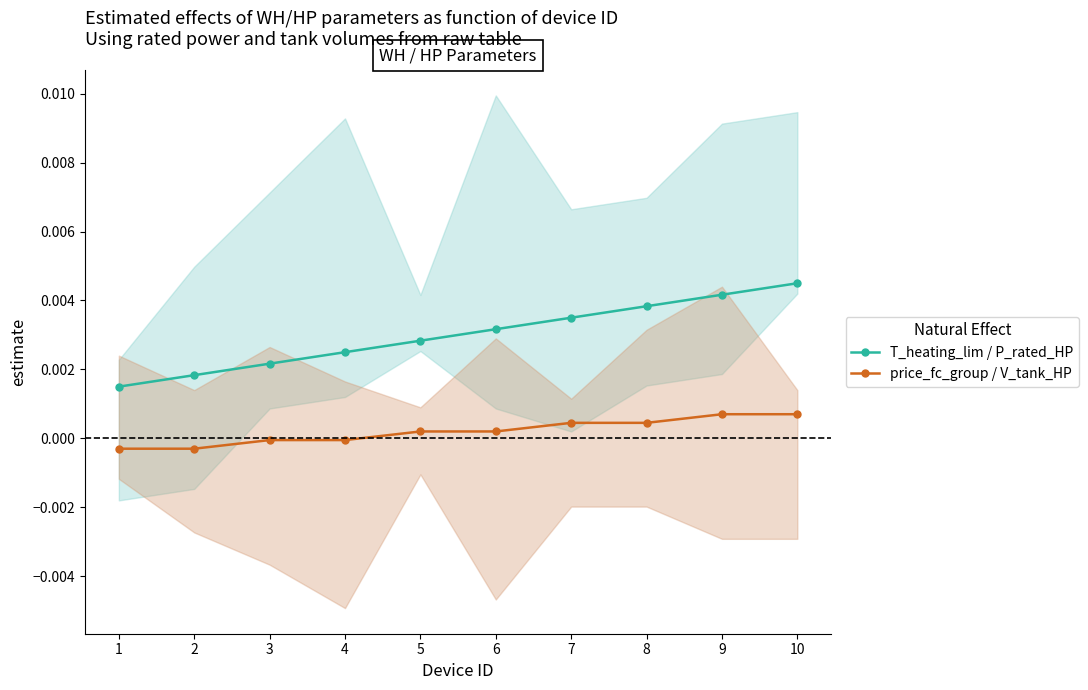

True or false: price_fc_group / V_tank_HP and T_heating_lim / P_rated_HP intersect in this chart.

False